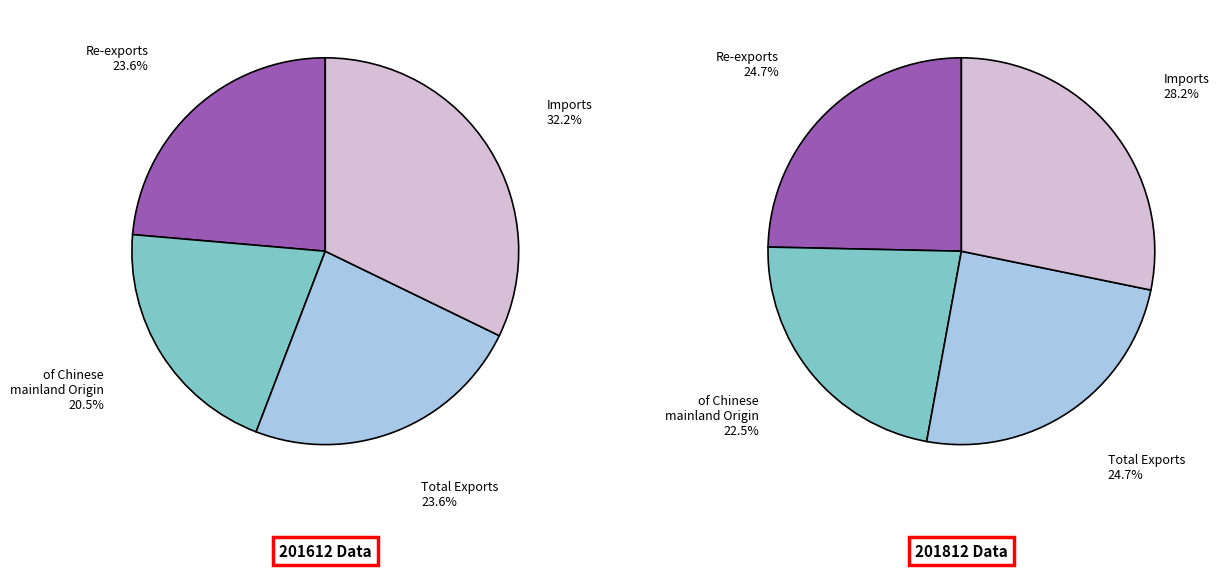

Rank the series at of Chinese mainland Origin from highest to lowest value.

values_201812, values_201612